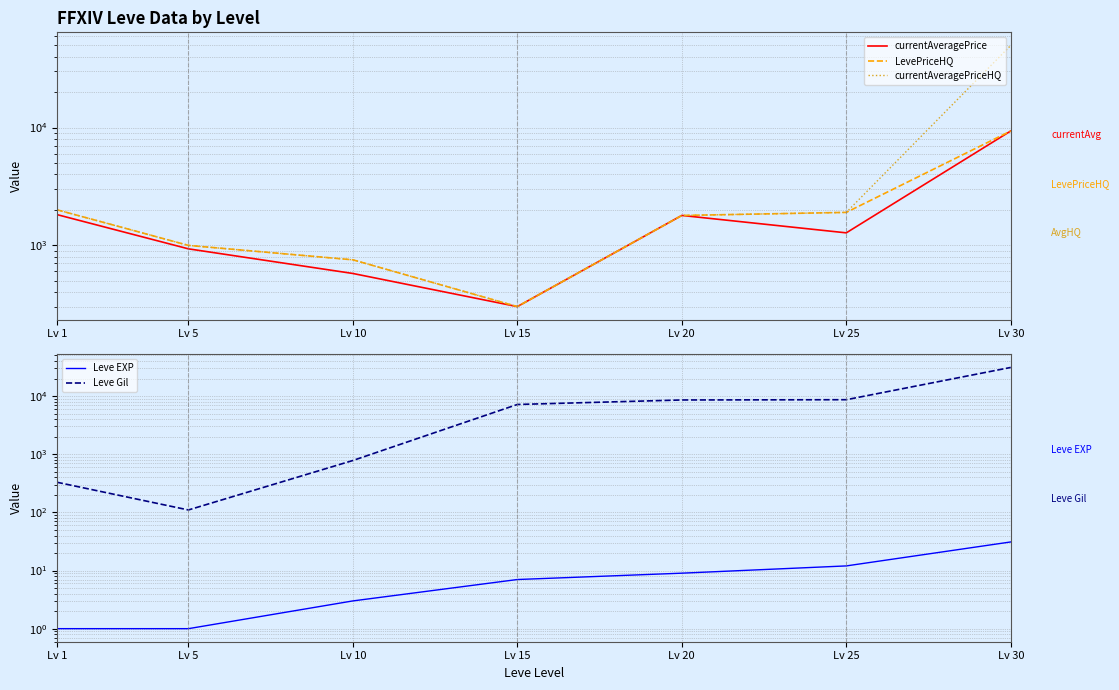

Between Lv 25 and Lv 1, which is larger?

Lv 1